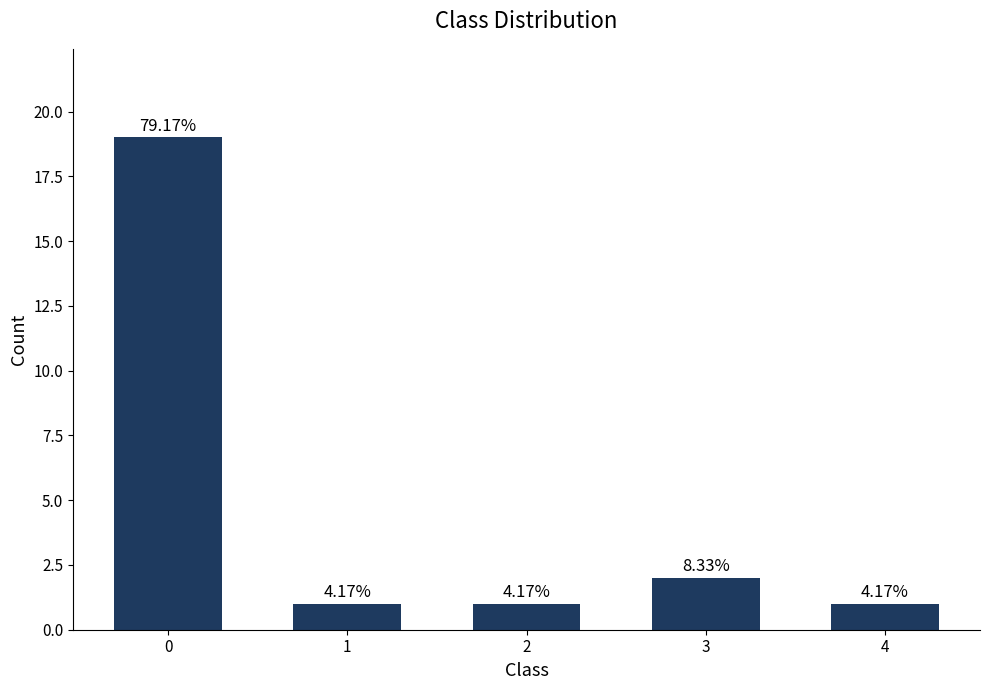

Are the bars horizontal?

No